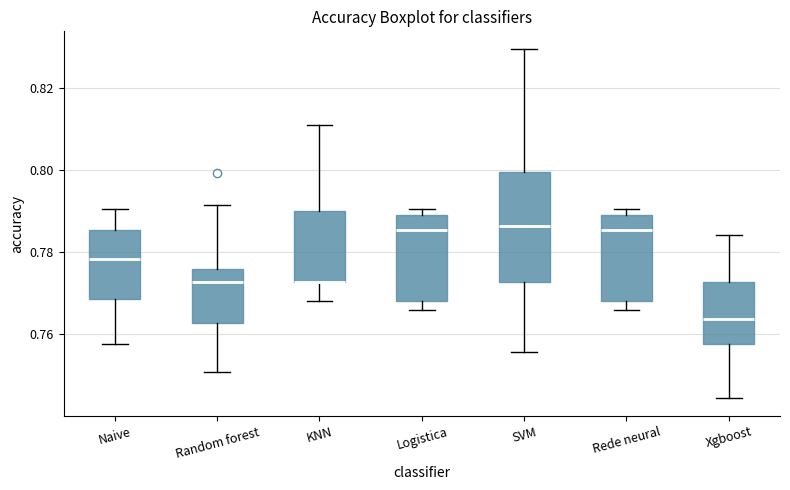

Comparing the boxes themselves (not the whiskers), which one is the tallest?

SVM